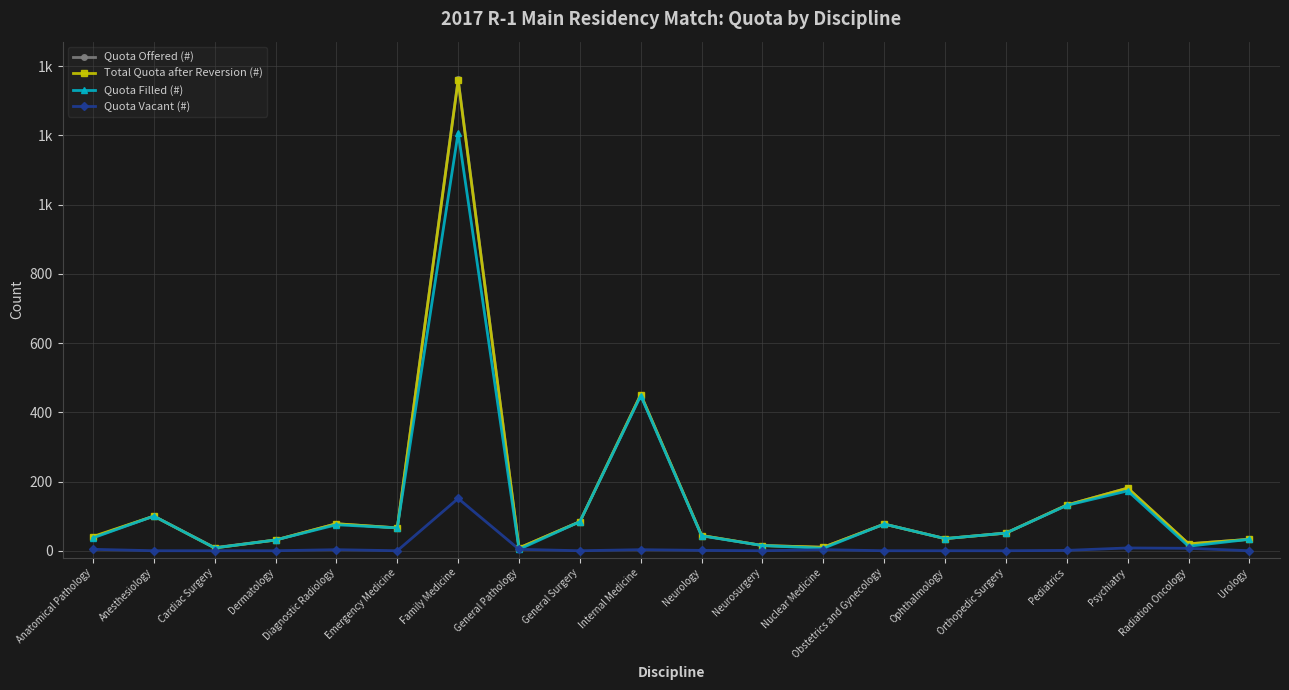

Does the chart have visible grid lines?

Yes